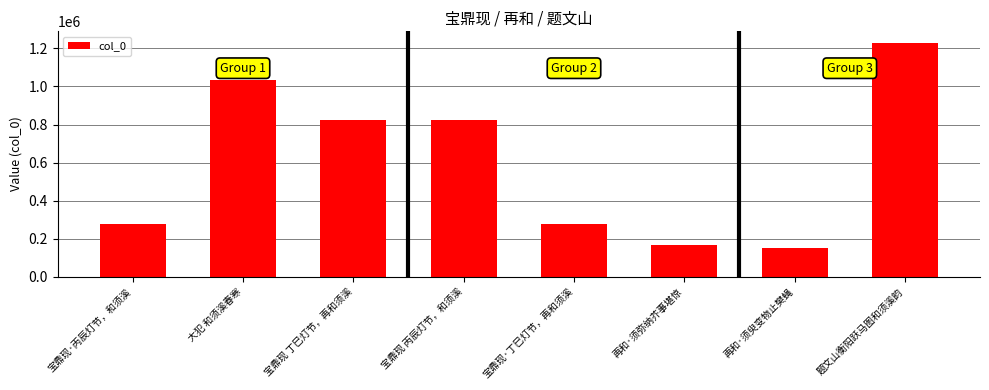

Read the value at 题文山衡阳跃马图和须溪韵.

1228633